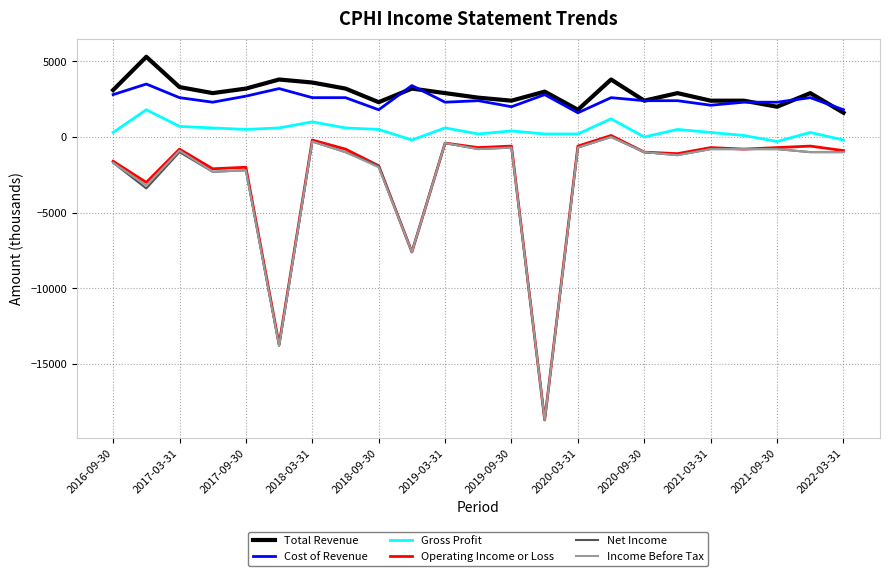

Is this an area chart (filled region under the line)?

No